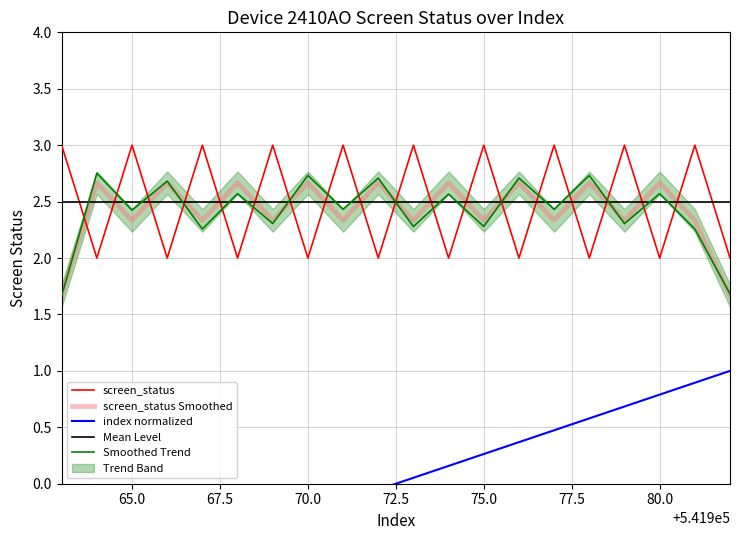

The screen_status series shows 3.0 at 65.0. True or false?

True